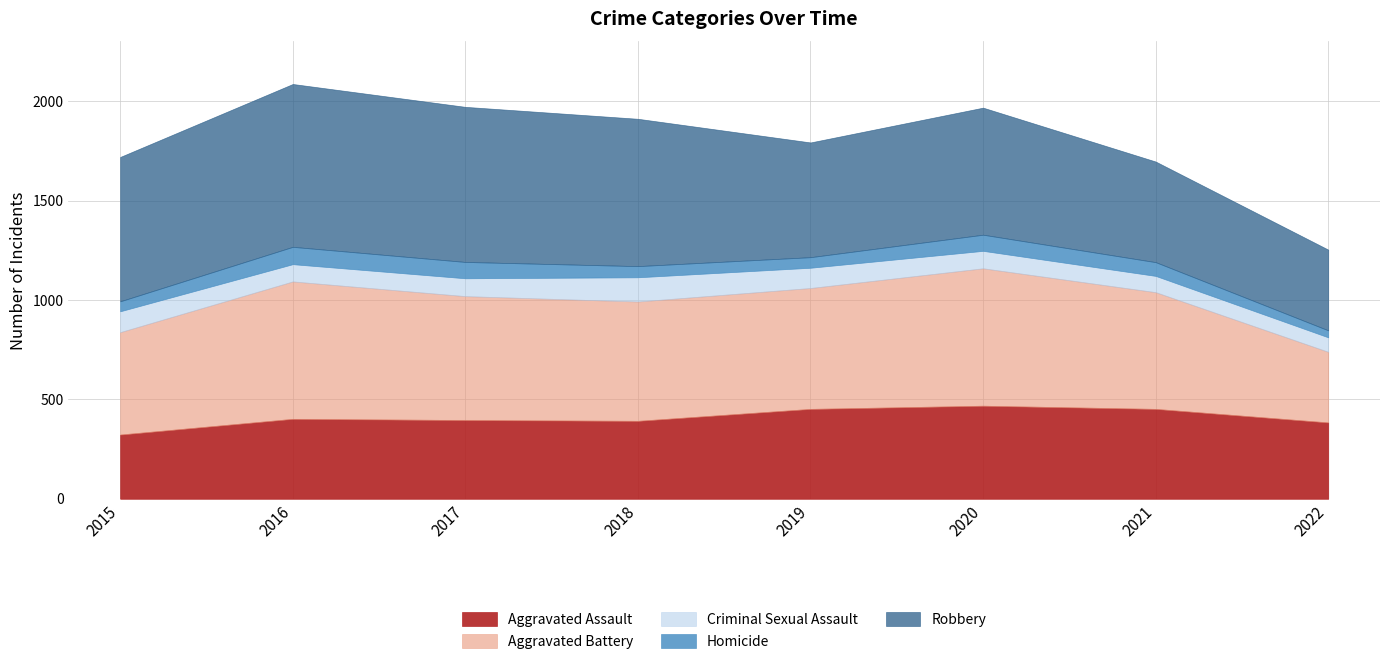

What is the value of the Aggravated Assault point at the 4th from the left?

392